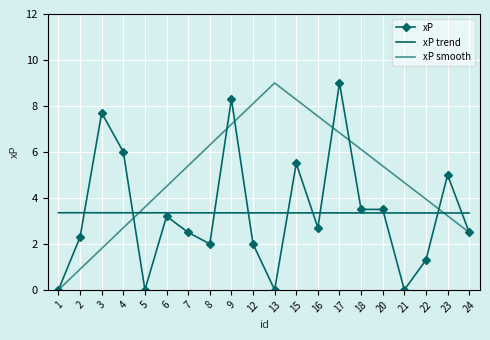

What is the value of the xP point at the 2nd from the left?

2.3